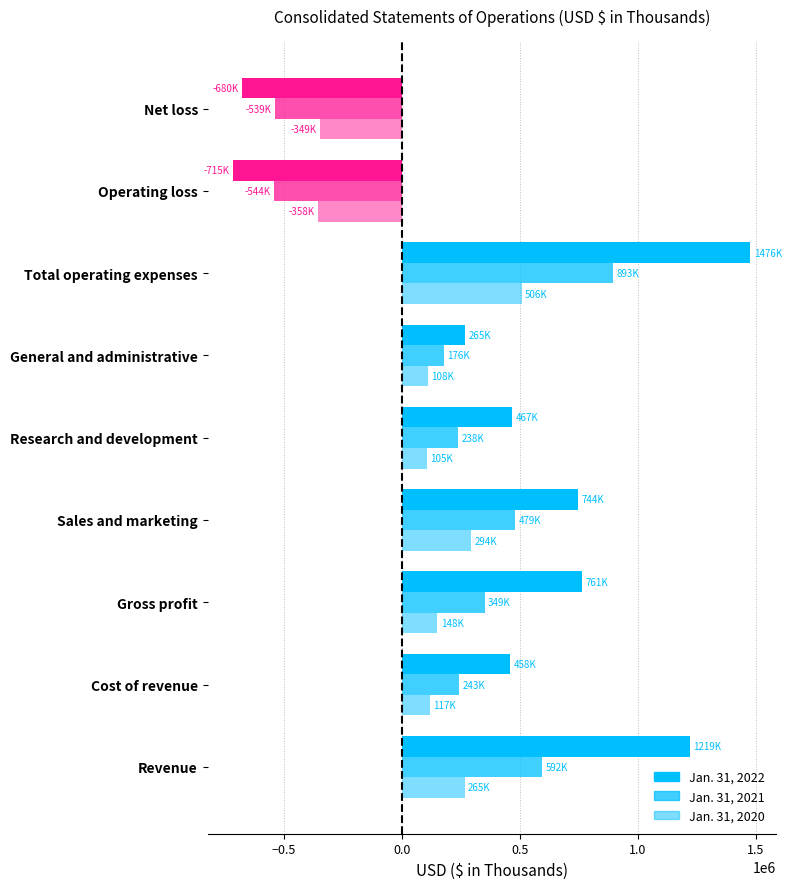

Count the number of data series in this chart.

3